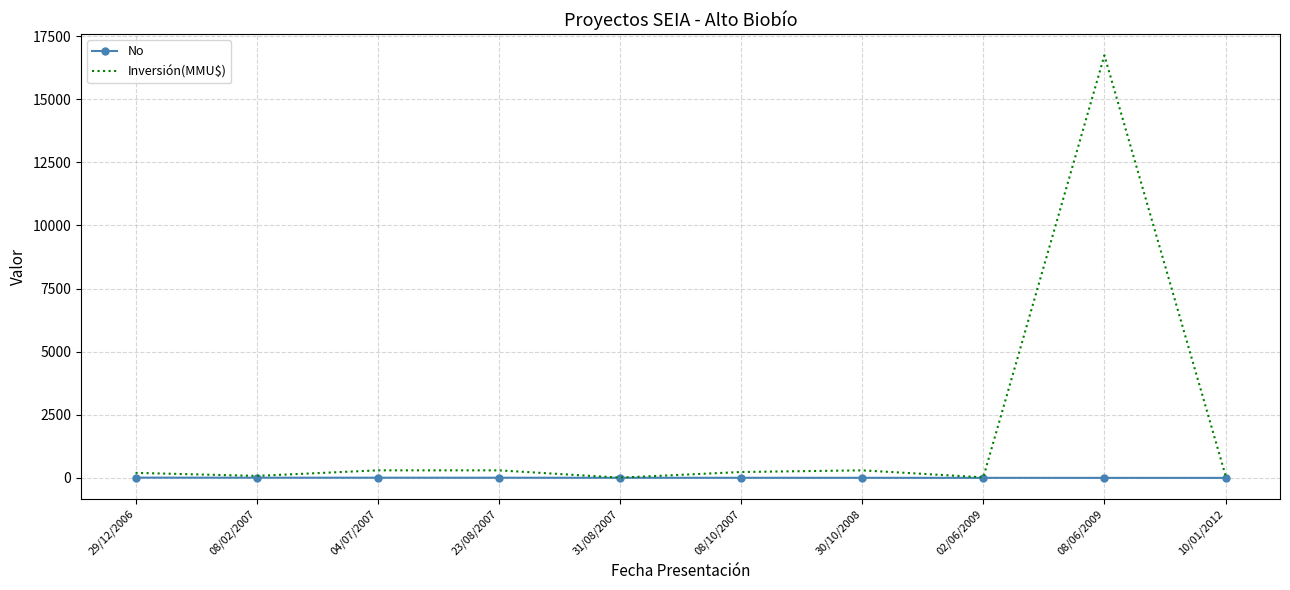

Is the value of No at 30/10/2008 greater than the value of Inversión(MMU$) at 08/10/2007?

No